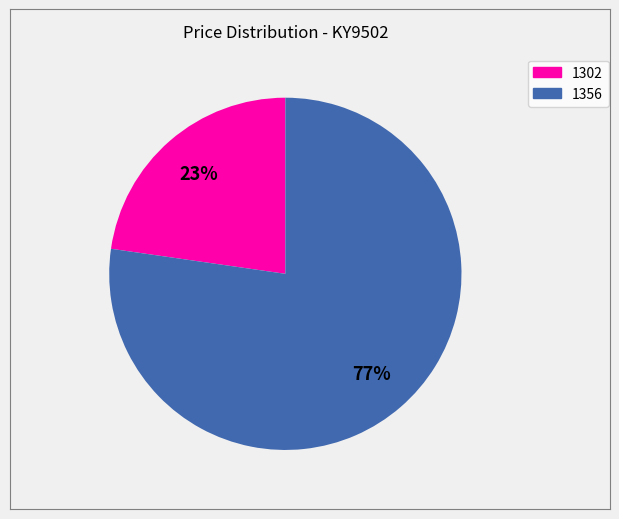

Which category has the biggest portion of the pie?

1356